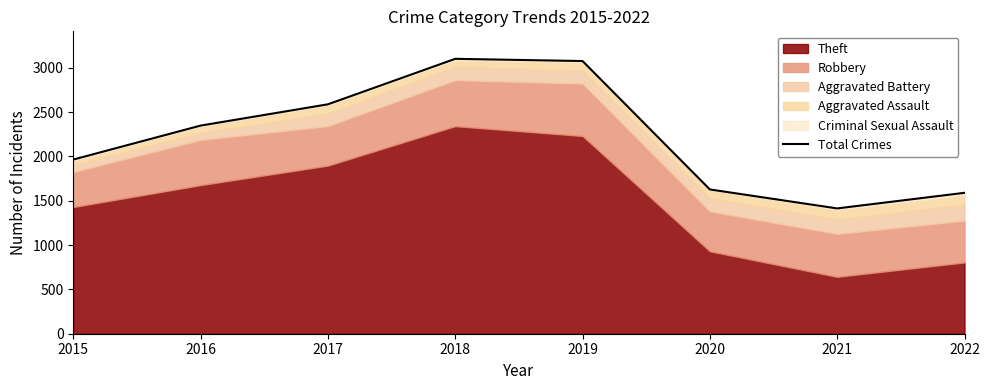

Reading left to right, extract all data points from this chart.

1964	2347	2587	3100	3075	1627	1413	1589